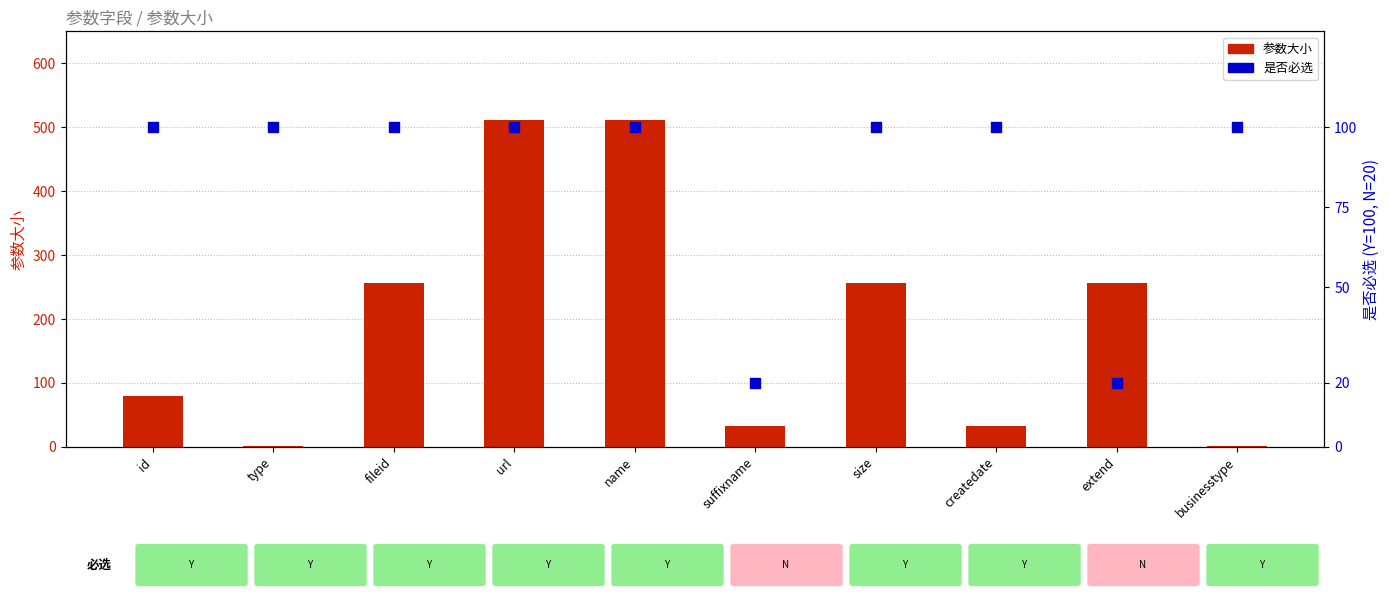

At which category is the sum across all series the highest?

url